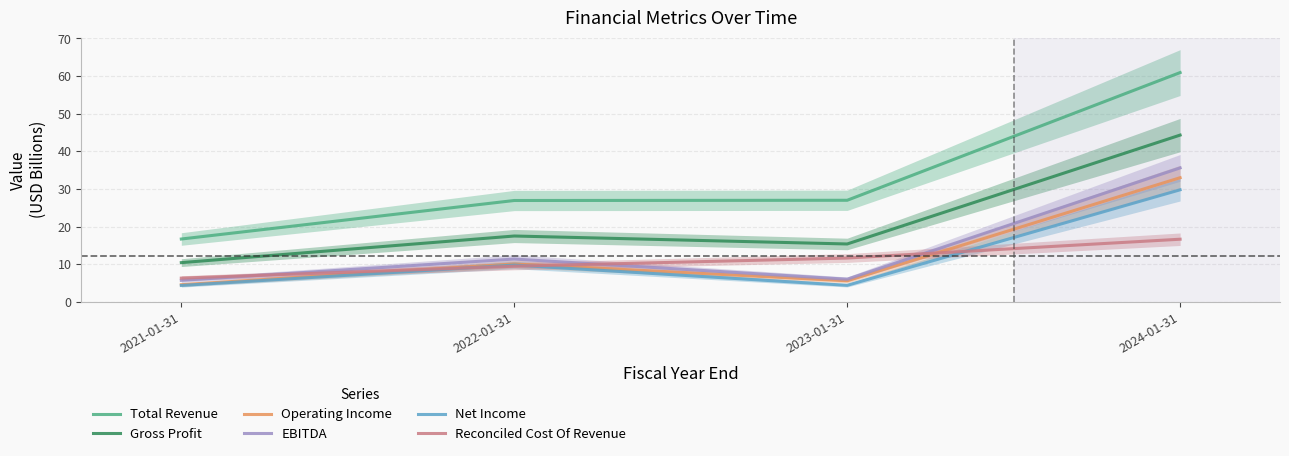

The Reconciled Cost Of Revenue series shows 6.3 at 2021-01-31. True or false?

True